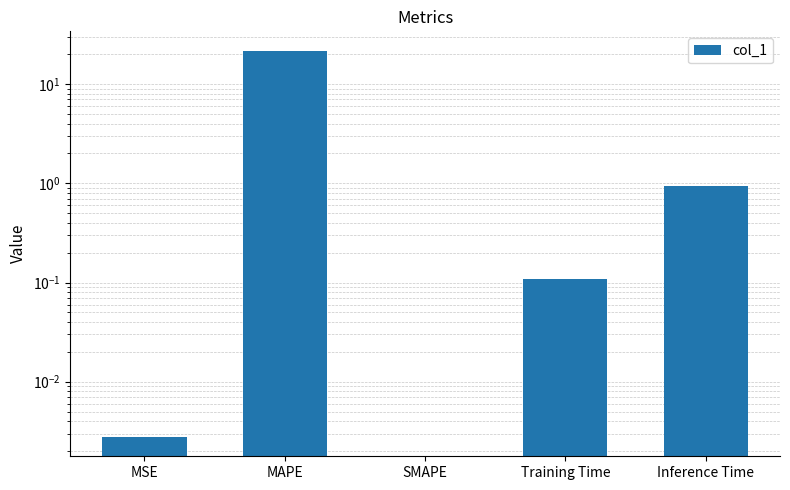

True or false: the data shows -15.2 at SMAPE.

False